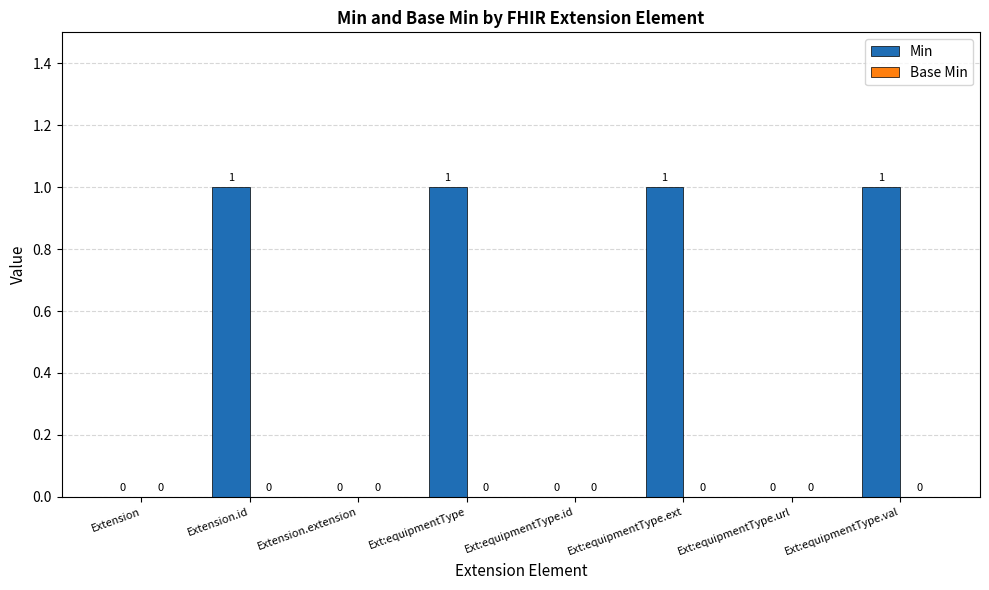

How many values are between 0 and 1?

8